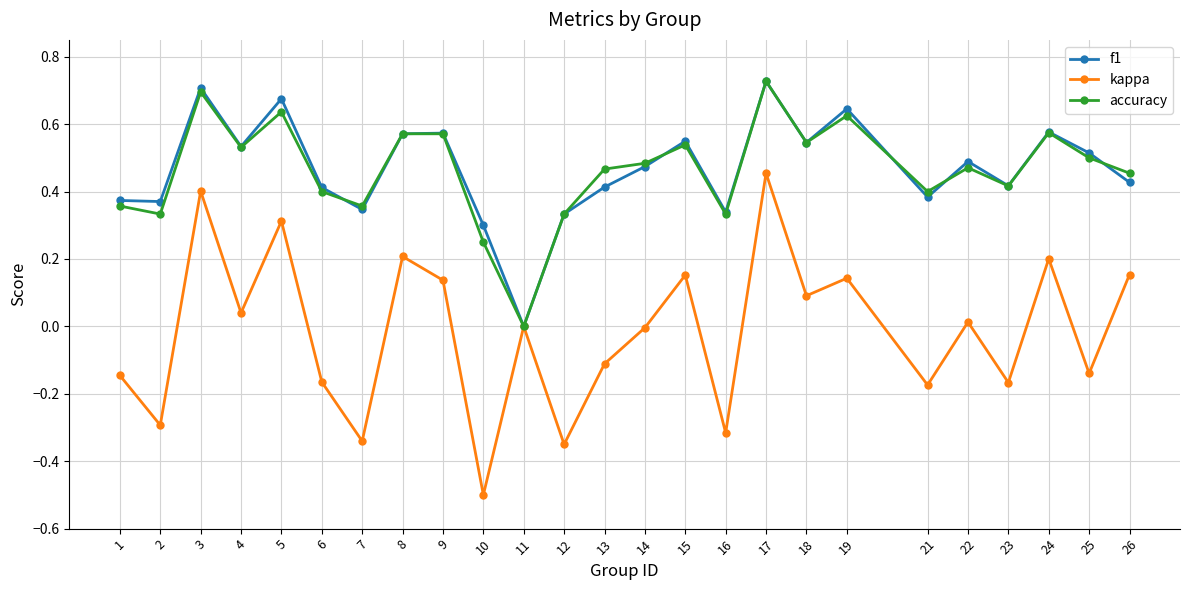

Which label corresponds to the smallest value in the chart?

10